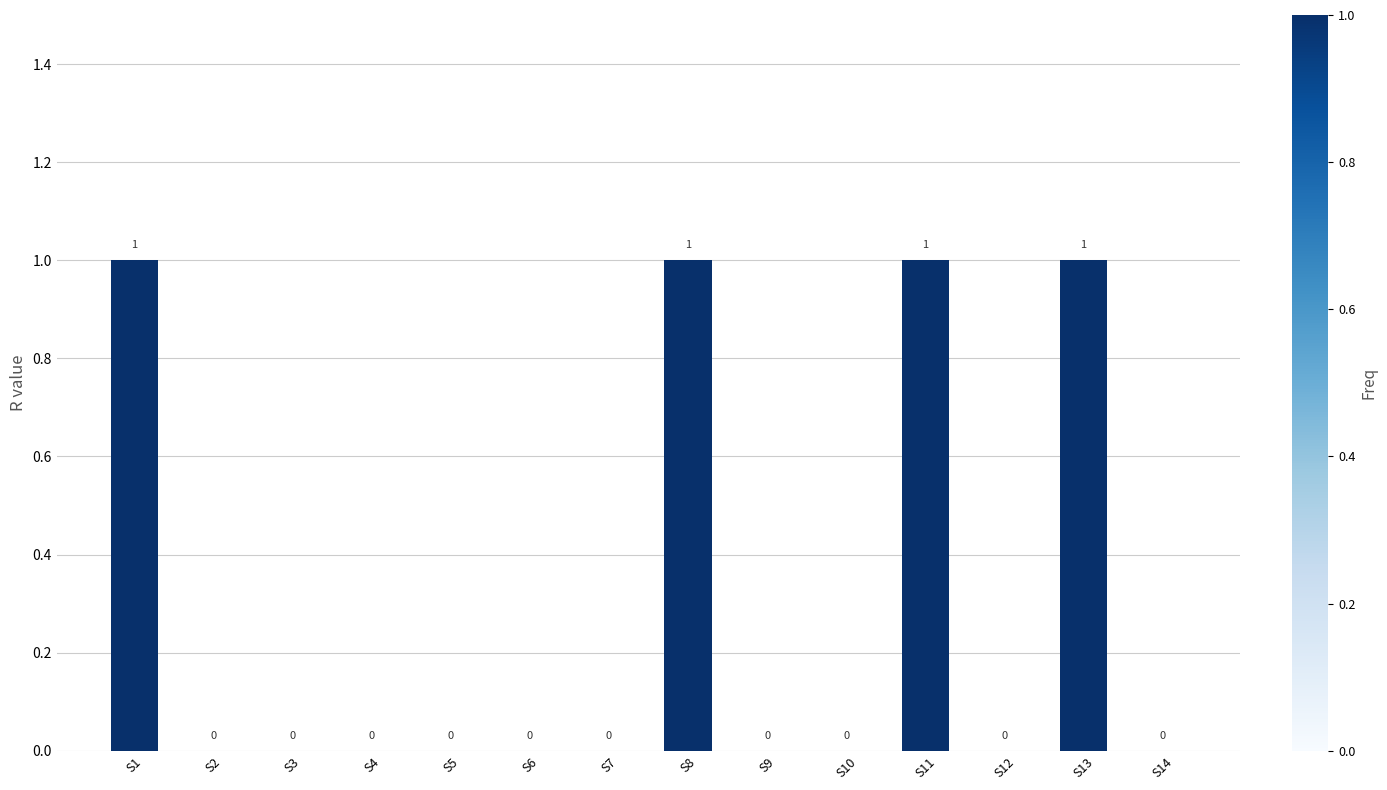

The chart shows a value of 0 at S13. True or false?

False